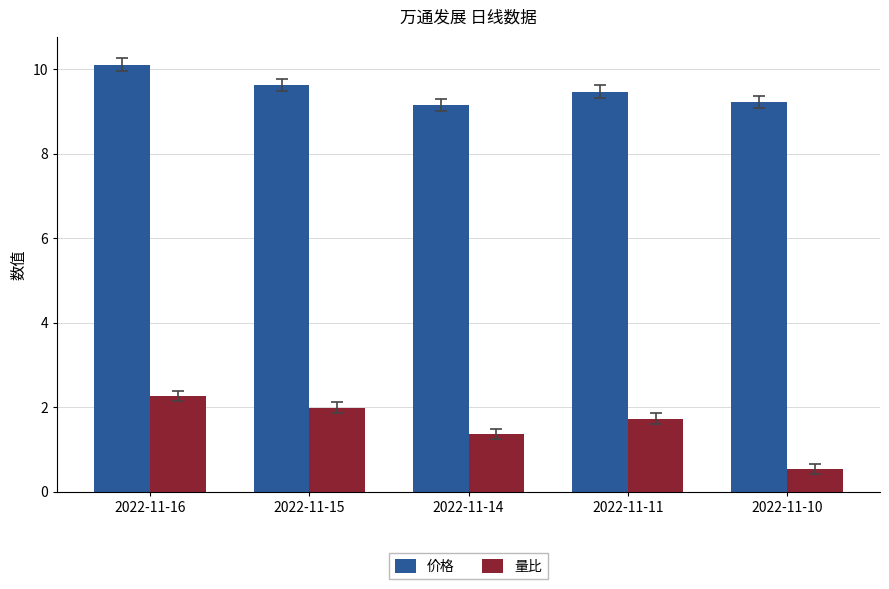

Is the value of 量比 at 2022-11-14 greater than the value of 价格 at 2022-11-10?

No